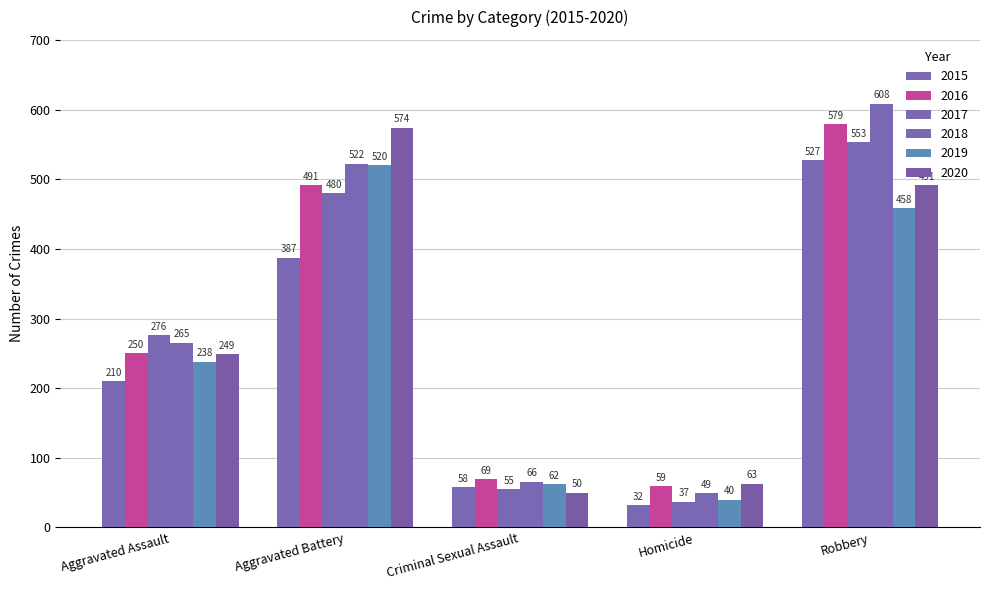

How many data points in 2015 are less than 210?

2